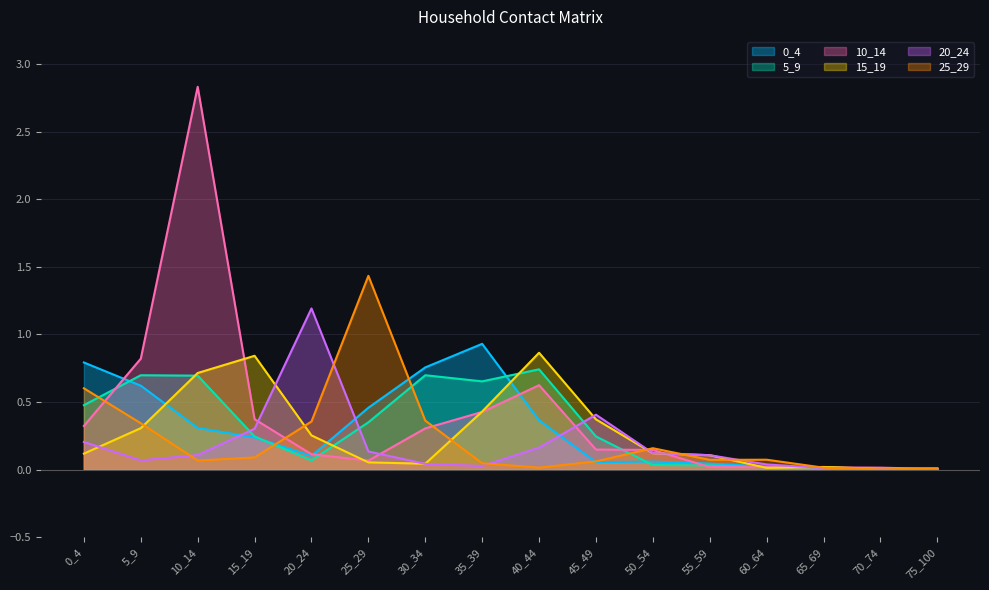

Where is the first local maximum for 25_29?

25_29